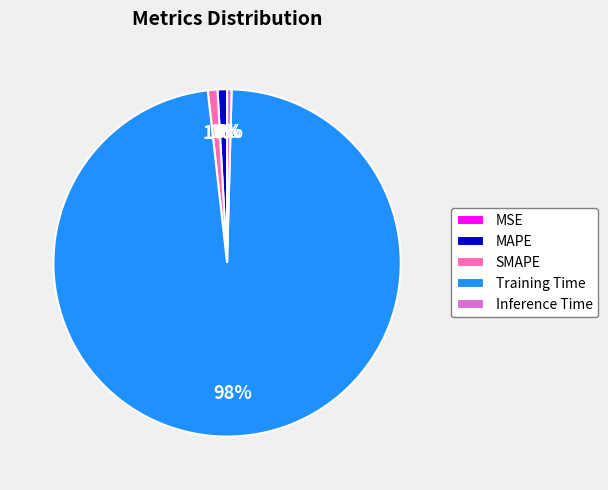

The Training Time slice represents 89% of the pie. True or false?

False